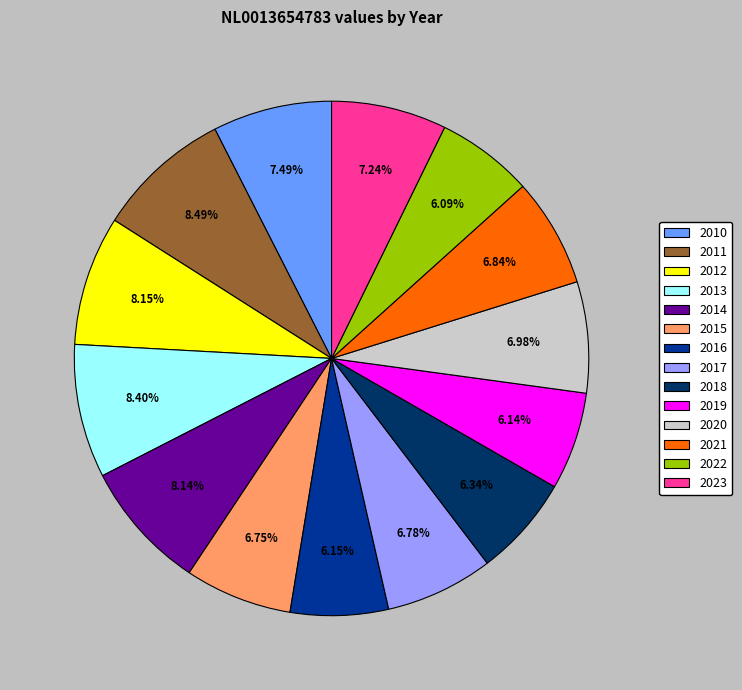

Is 2018 the majority of the pie?

No